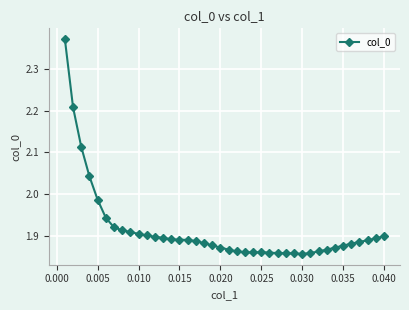

What is the difference between the maximum and minimum values?

0.5